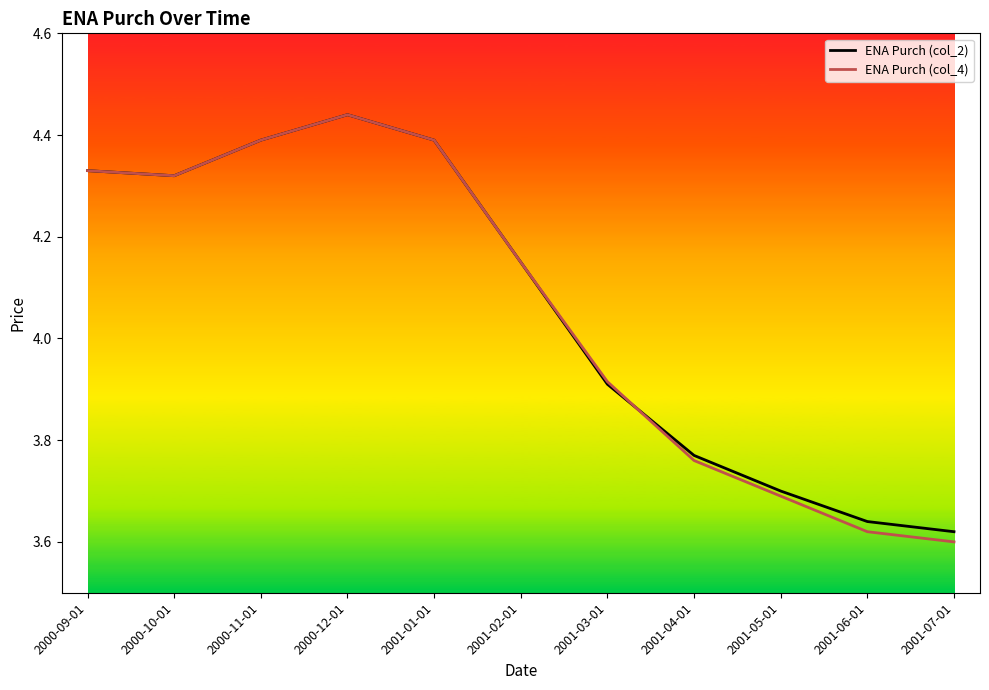

At which label does ENA Purch (col_4) reach its peak?

2000-12-01